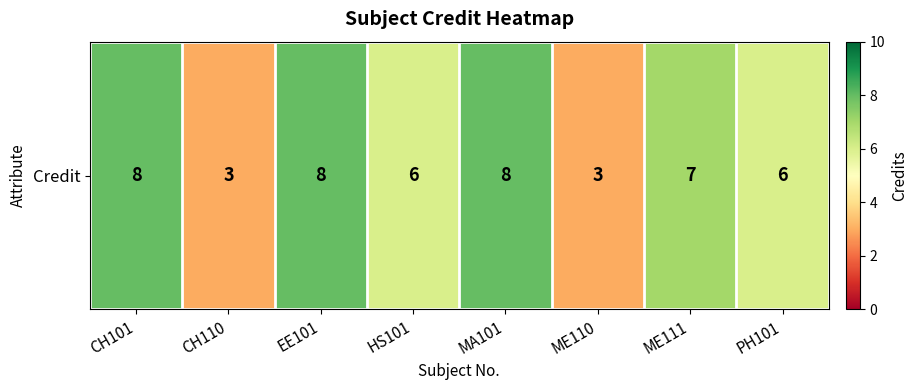

How many data points are less than 7?

4